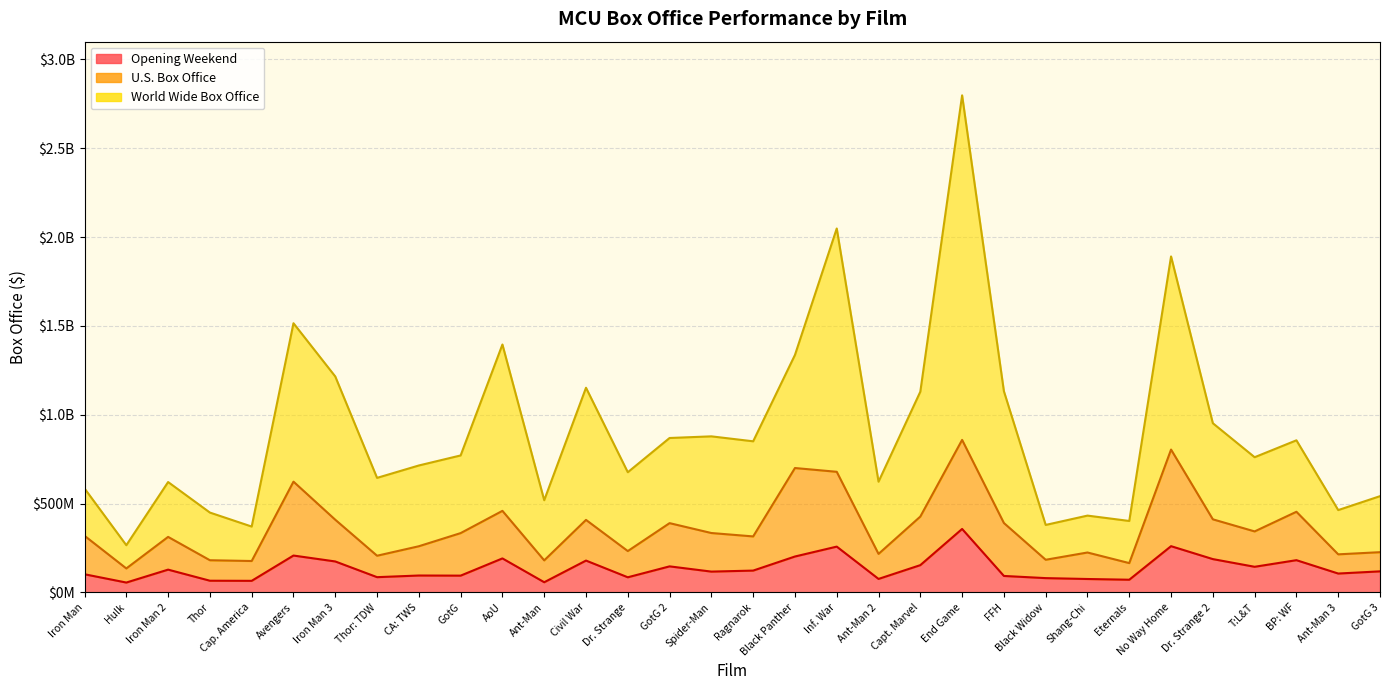

List the series in order of their peak value, lowest first.

Opening Weekend, U.S. Box Office, World Wide Box Office